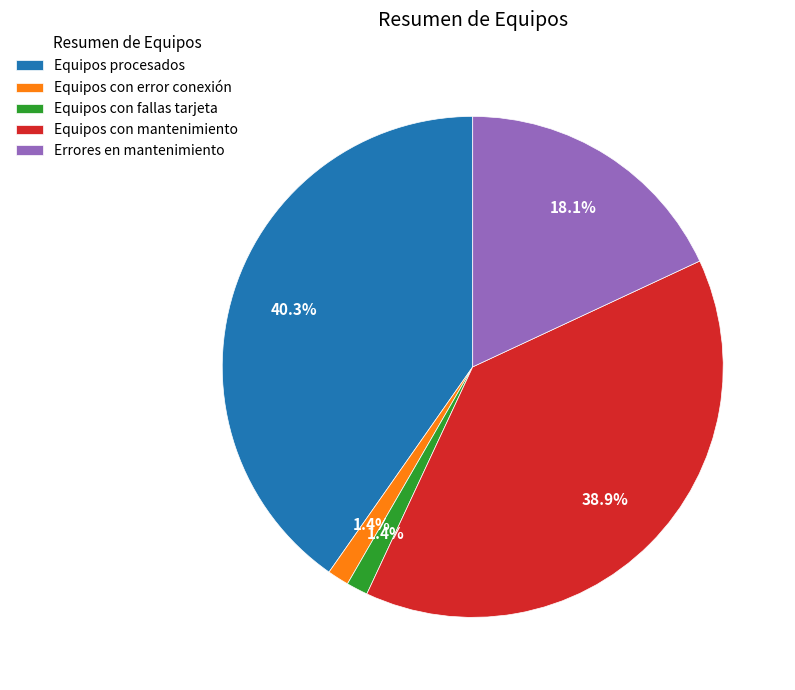

To the nearest percent, what percentage of the pie is Equipos con mantenimiento?

39%